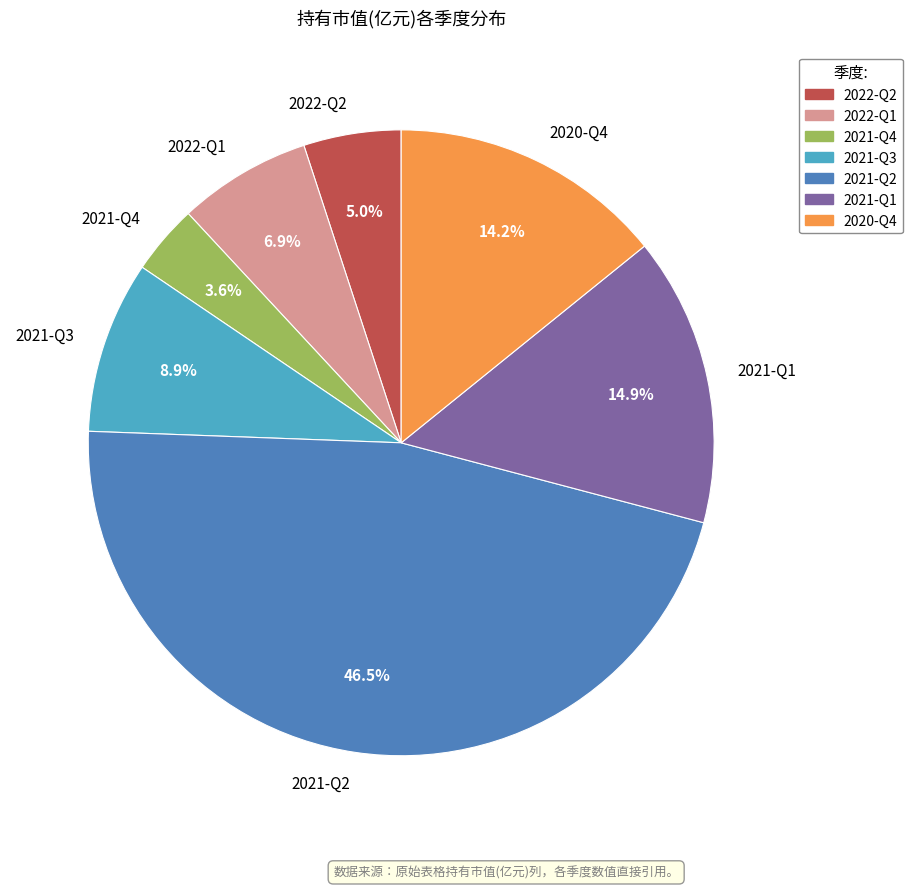

What is the ratio of the value at 2021-Q4 to the value at 2021-Q2?

0.1